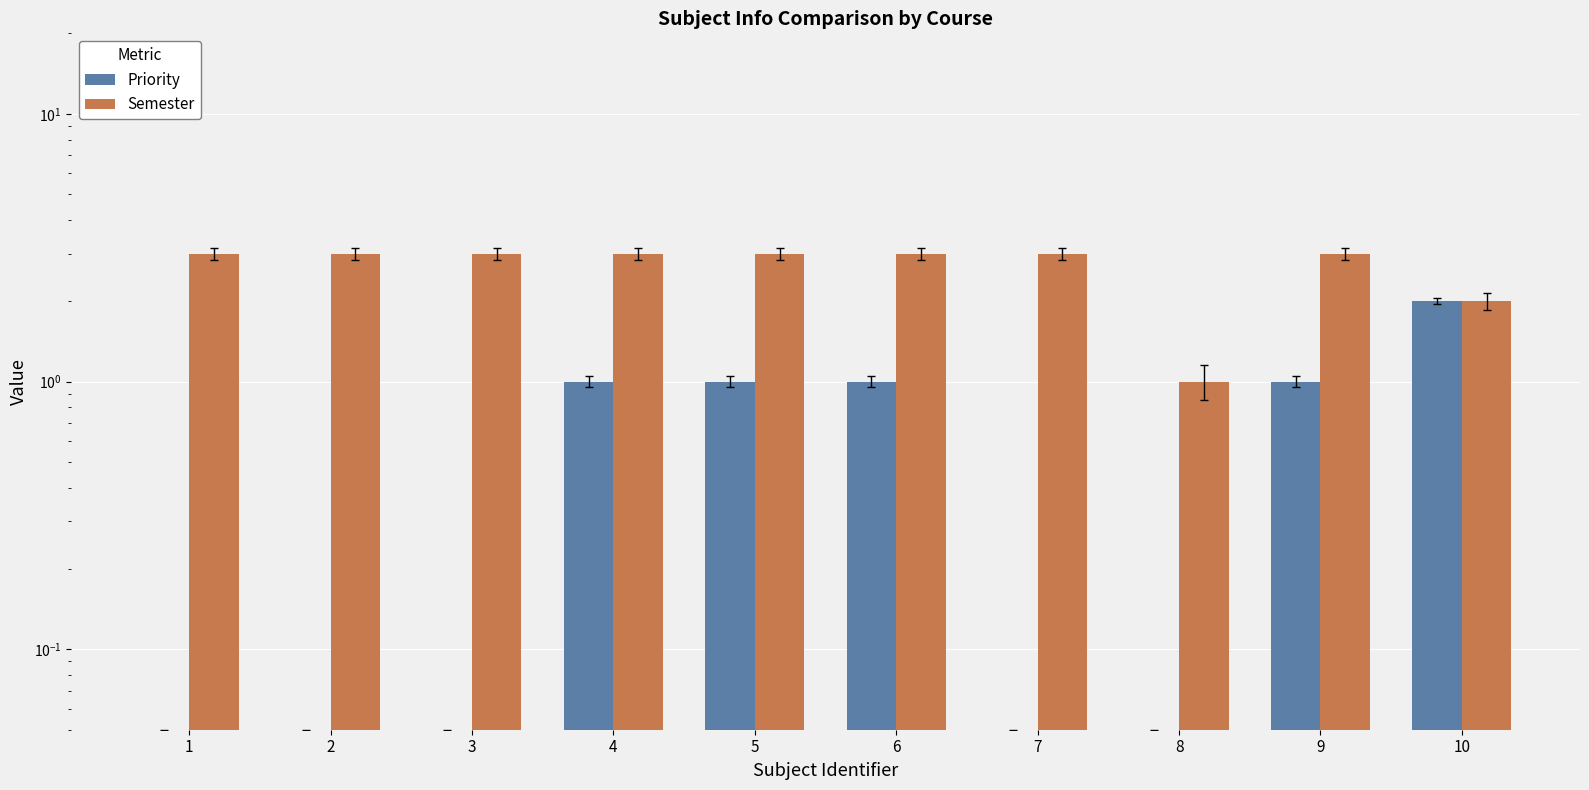

At 5, list the series in order from smallest to largest.

Priority, Semester